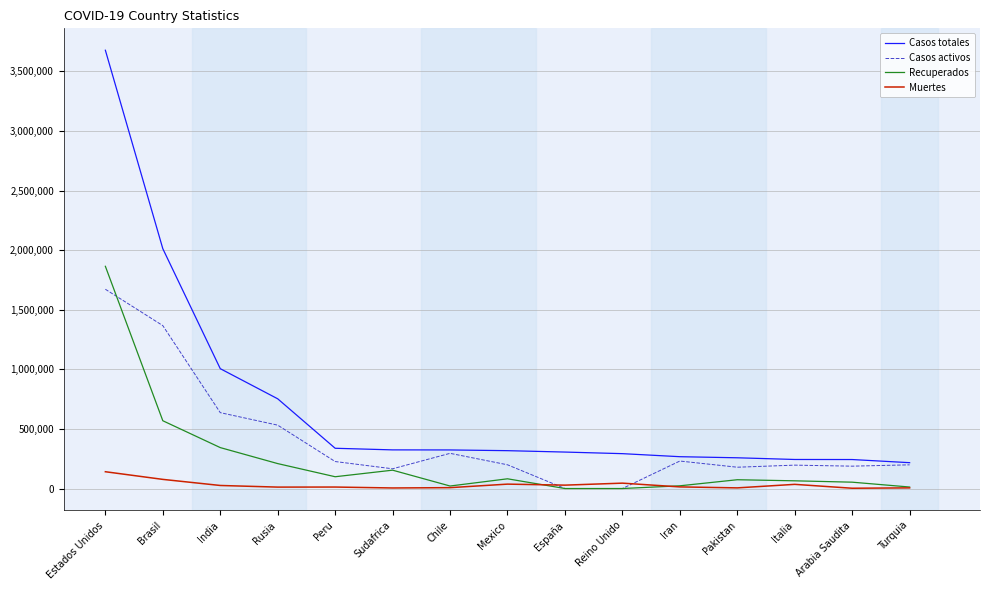

Is the value of Recuperados at Brasil greater than the value of Casos totales at Mexico?

Yes